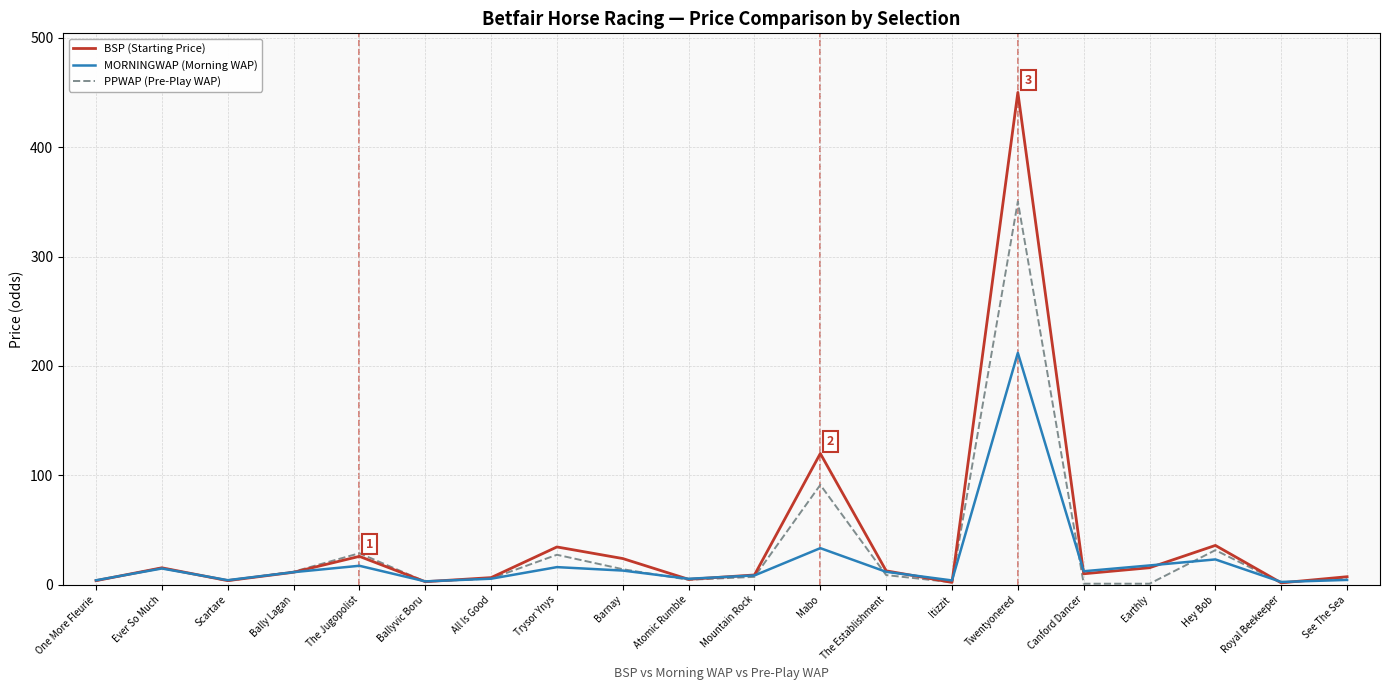

At which category is the sum across all series the highest?

Twentyonered